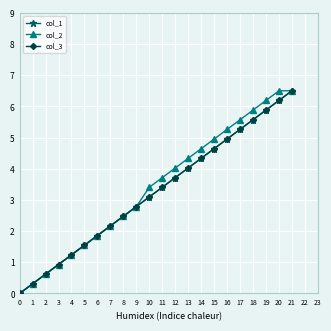

Reading left to right, list all the values displayed in this chart.

col_1: 0=0.0	1=0.3	2=0.6	3=0.9	4=1.2	5=1.5	6=1.9	7=2.2	8=2.5	9=2.8	10=3.1	11=3.4	12=3.7	13=4.0	14=4.3	15=4.6	16=5.0	17=5.3	18=5.6	19=5.9	20=6.2	21=6.5
col_2: 0=0.0	1=0.3	2=0.6	3=0.9	4=1.2	5=1.5	6=1.9	7=2.2	8=2.5	9=2.8	10=3.4	11=3.7	12=4.0	13=4.3	14=4.6	15=5.0	16=5.3	17=5.6	18=5.9	19=6.2	20=6.5	21=6.5
col_3: 0=0.0	1=0.3	2=0.6	3=0.9	4=1.2	5=1.5	6=1.9	7=2.2	8=2.5	9=2.8	10=3.1	11=3.4	12=3.7	13=4.0	14=4.3	15=4.6	16=5.0	17=5.3	18=5.6	19=5.9	20=6.2	21=6.5